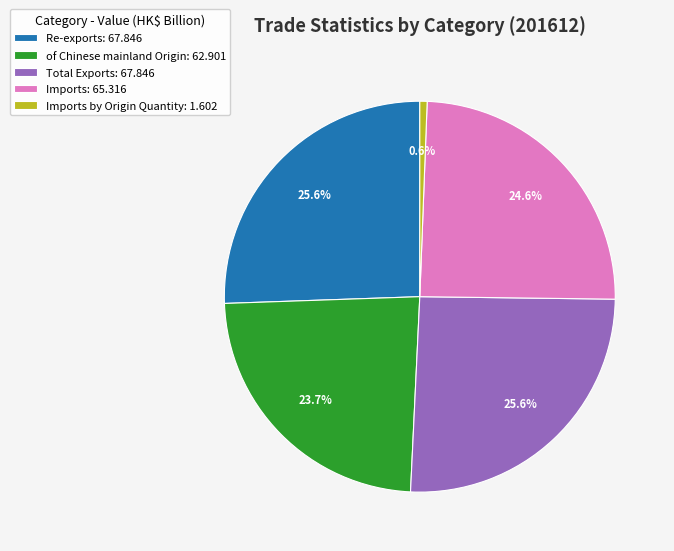

Does Total Exports: 67.846 represent more than half of the total?

No